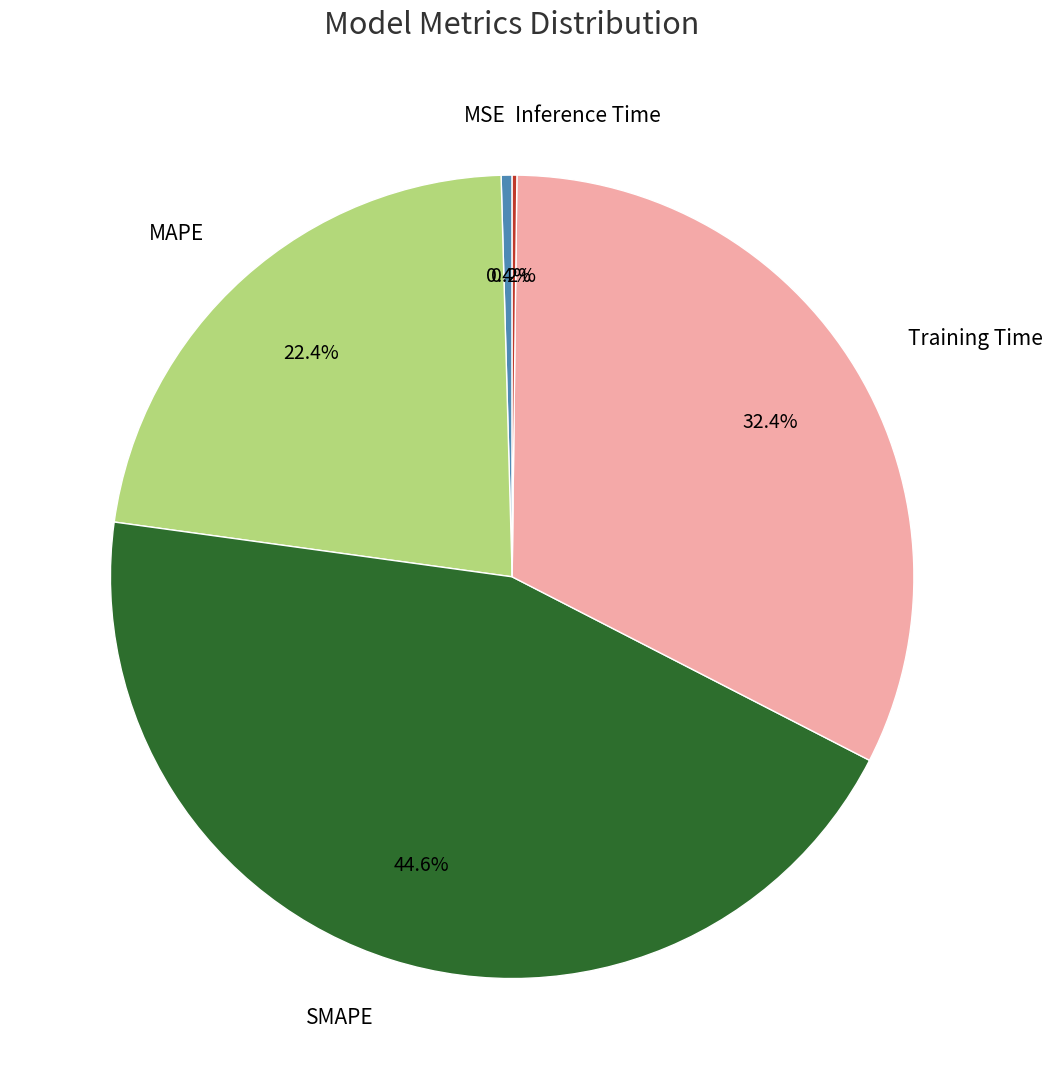

True or false: Training Time accounts for 32% of the total.

True